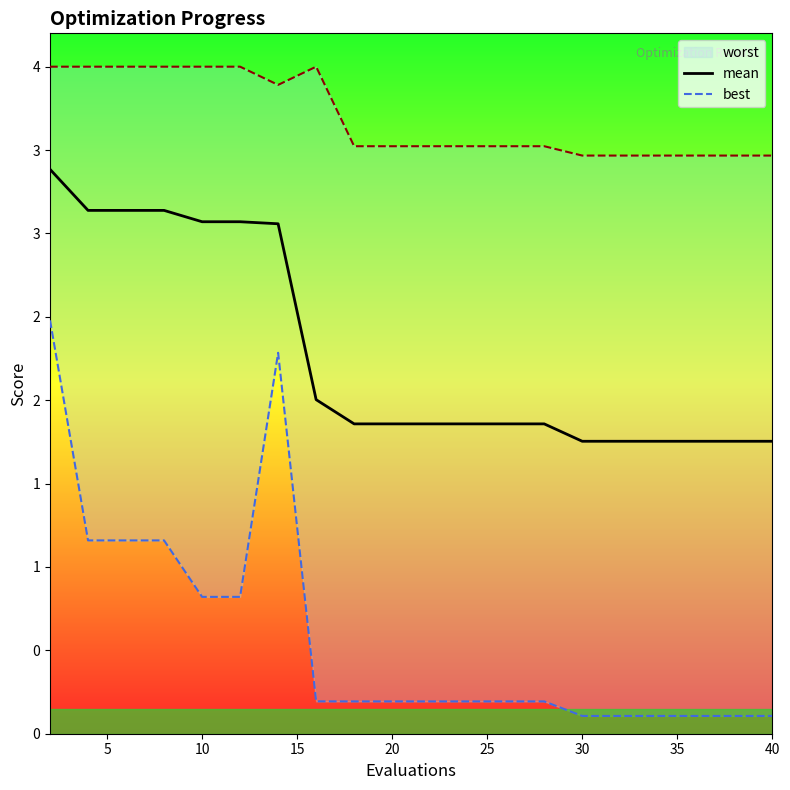

Is this an area chart (filled region under the line)?

No